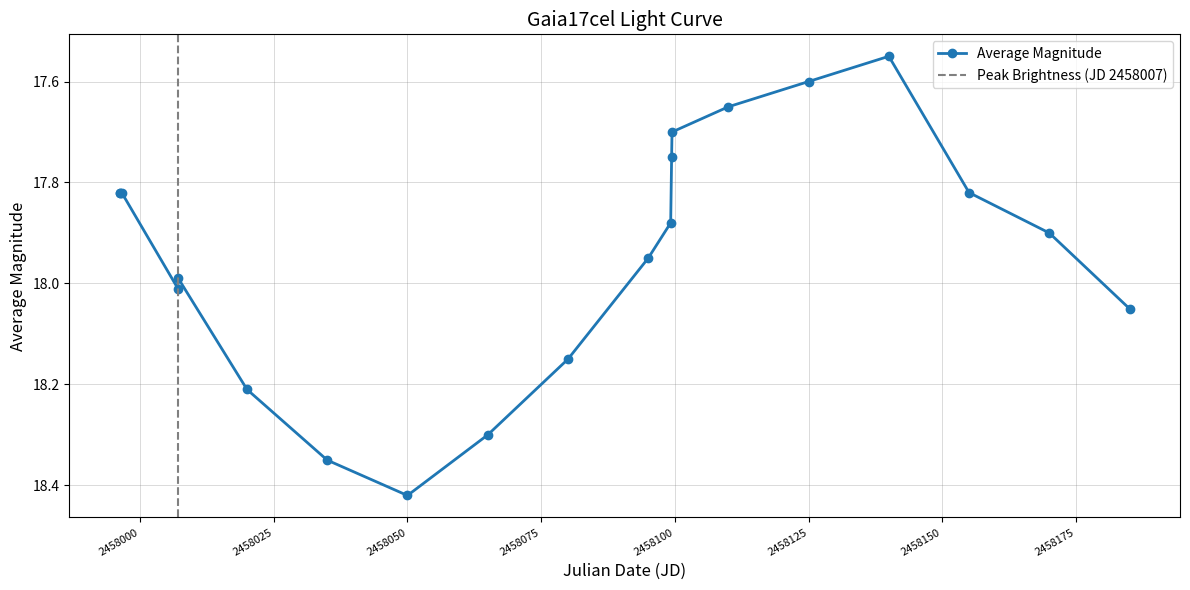

The Average Magnitude series shows 17.6 at 2458125. True or false?

True